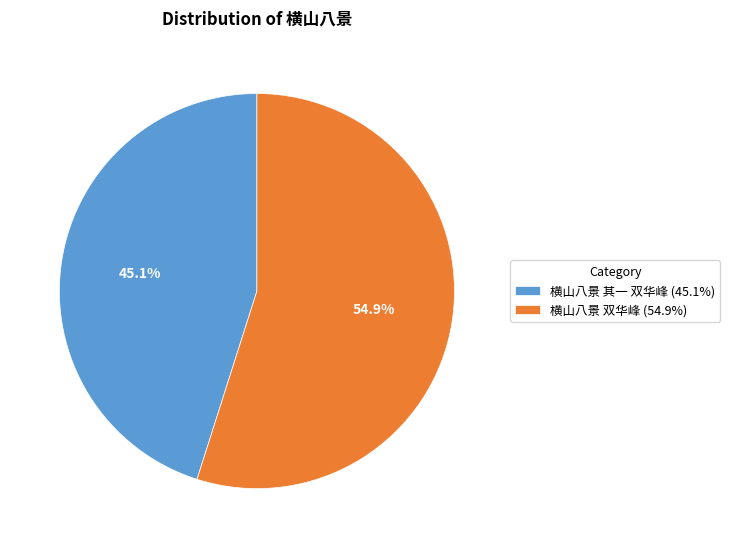

Is there any slice that represents more than half of the pie?

Yes